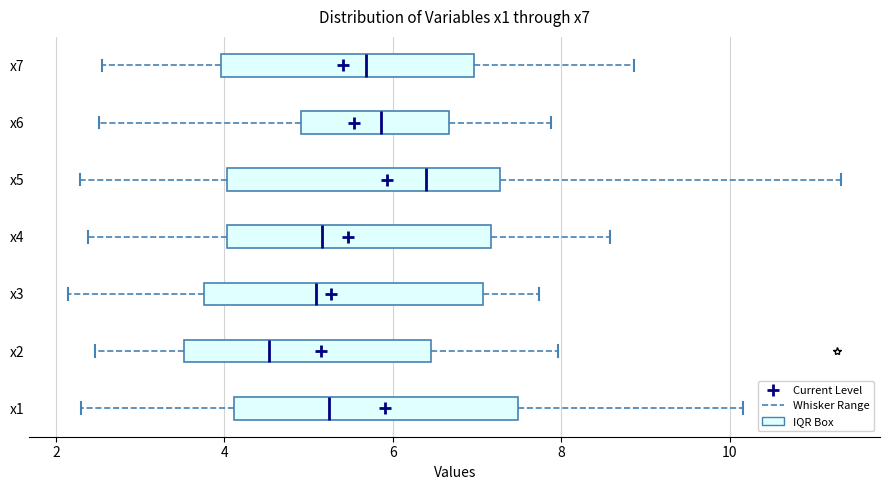

Reading bottom to top, transcribe this box plot: for each box, give where its median line is, the range the box spans, and where its two whiskers end, as read against the x-axis. The values are not printed on the chart, so give them approximately, as read against the axis.

x1: median 5.2, box 4.2 to 7.4, whiskers 2.4 to 10.2
x2: median 4.6, box 3.6 to 6.4, whiskers 2.4 to 8.0
x3: median 5.0, box 3.8 to 7.0, whiskers 2.2 to 7.8
x4: median 5.2, box 4.0 to 7.2, whiskers 2.4 to 8.6
x5: median 6.4, box 4.0 to 7.2, whiskers 2.2 to 11.4
x6: median 5.8, box 5.0 to 6.6, whiskers 2.6 to 7.8
x7: median 5.6, box 4.0 to 7.0, whiskers 2.6 to 8.8